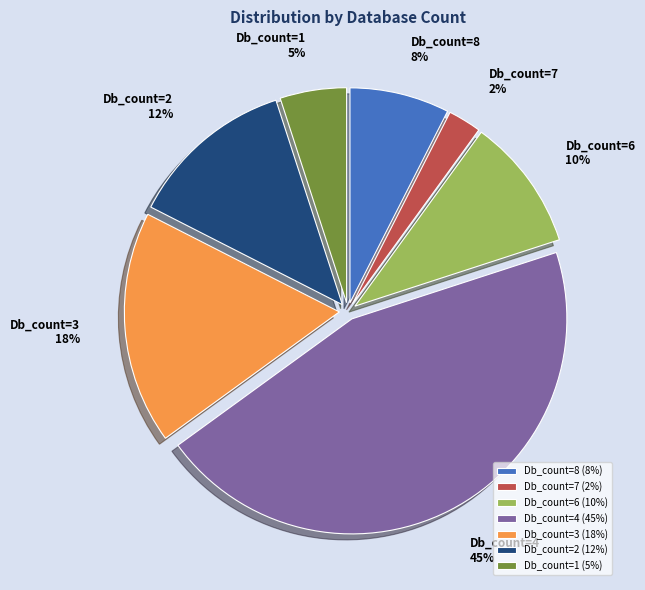

Does Db_count=1 account for over 50% of the chart?

No